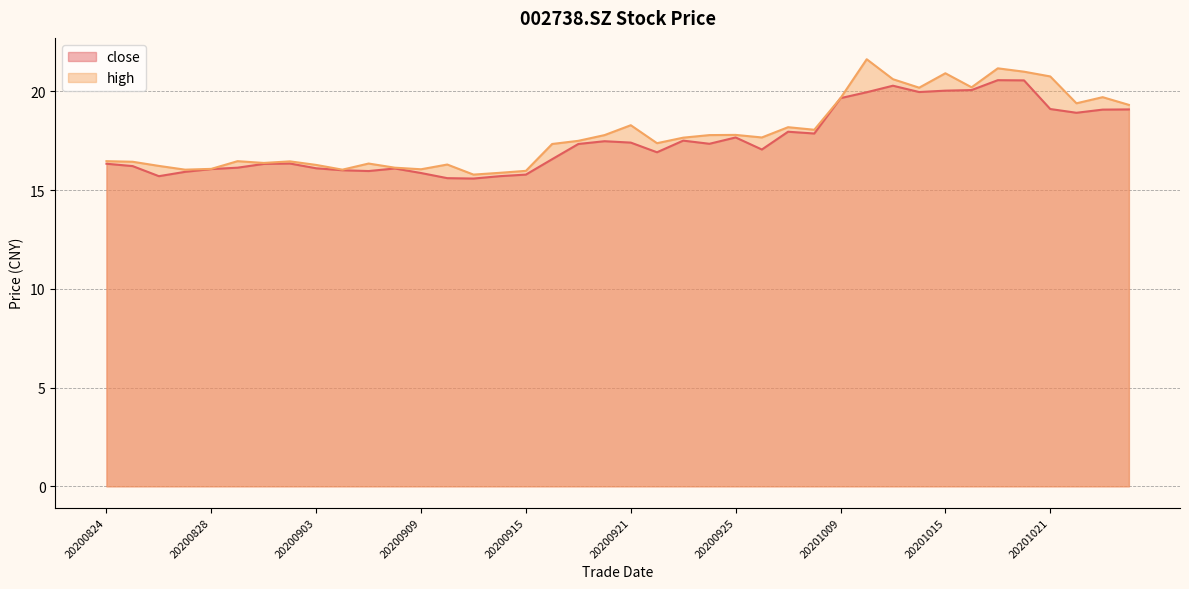

True or false: high has a value of 17.8 at 20200925.

True